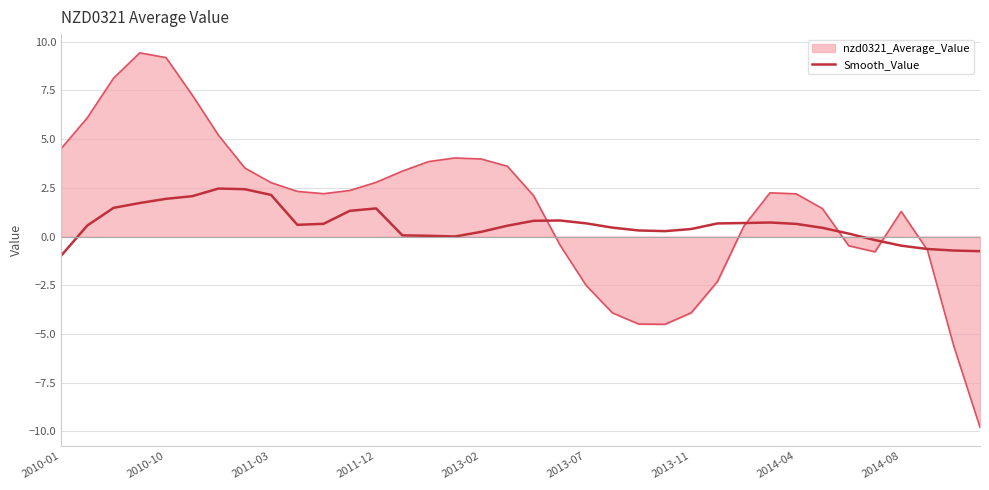

What is the smallest value displayed?

-9.8